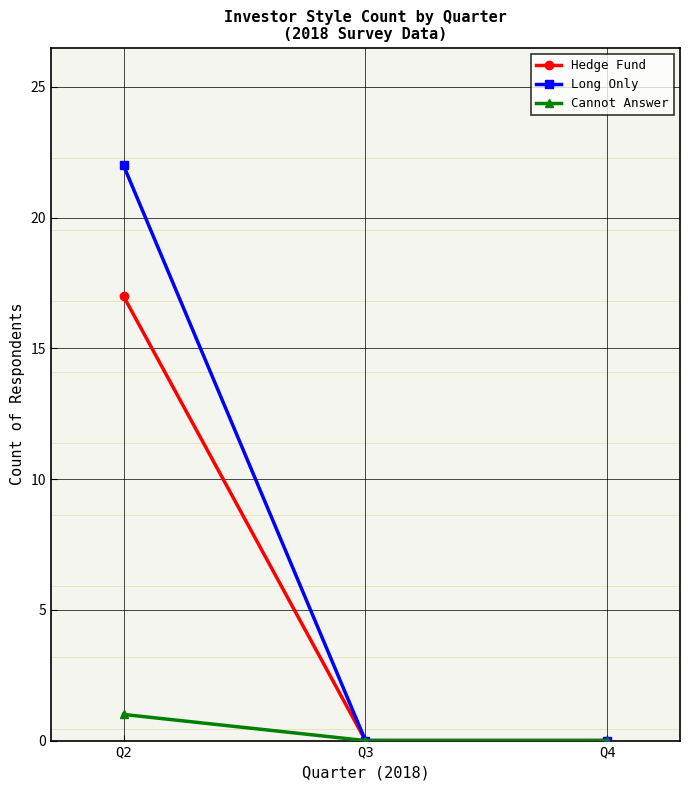

Is the value of Long Only at Q3 greater than the value of Hedge Fund at Q2?

No